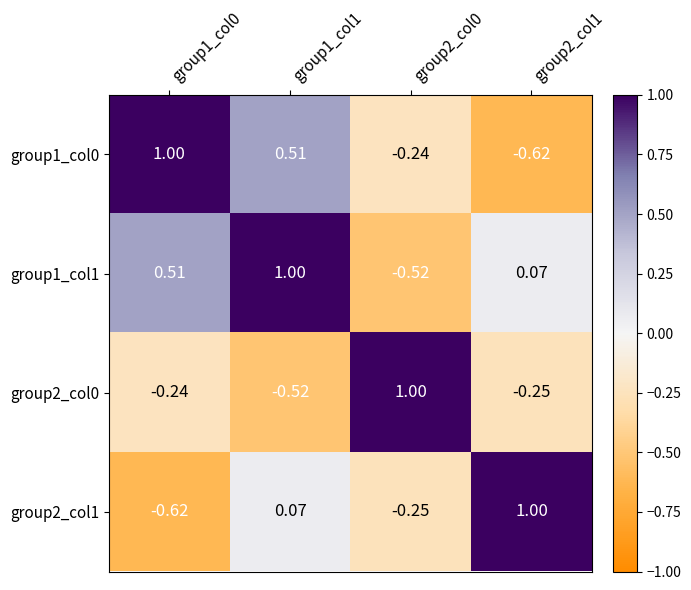

At which category is the sum across all series the highest?

group1_col1